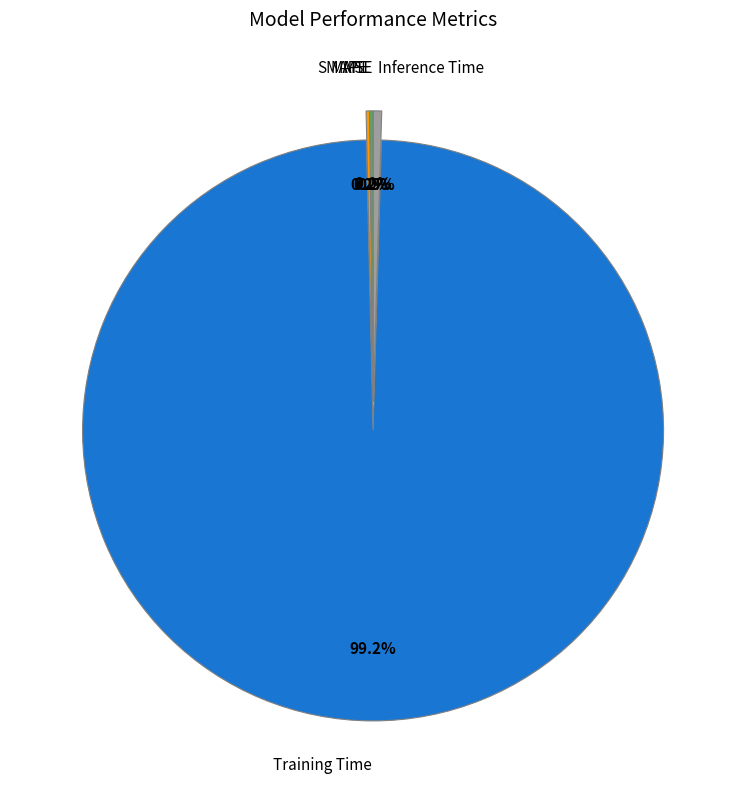

Is the sum of Training Time and Inference Time greater than half?

Yes